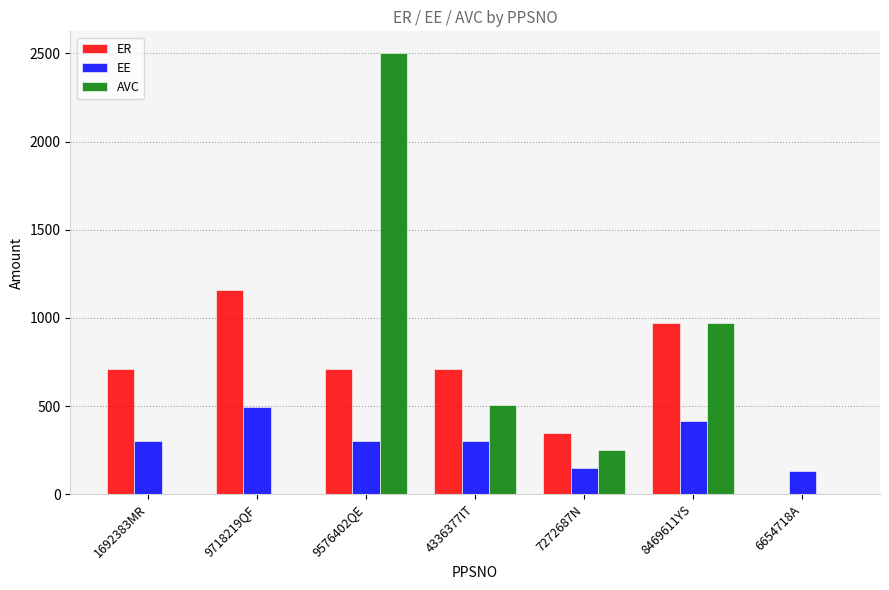

At which category does the chart reach its peak across all series?

9576402QE